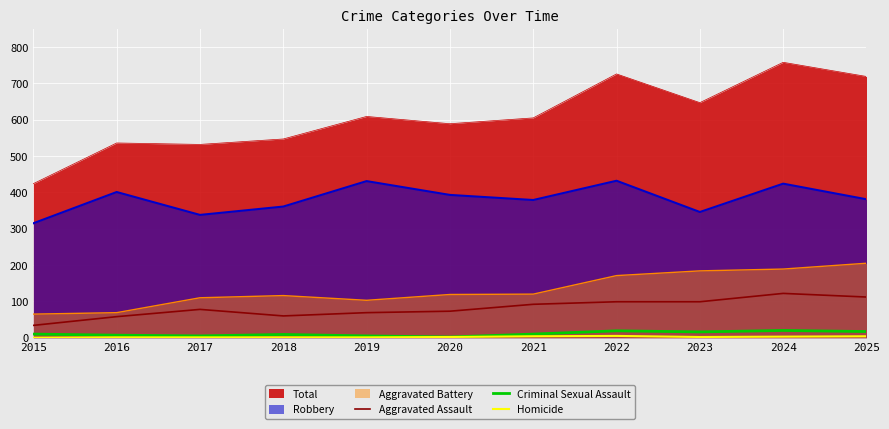

List the labels in order of Homicide value, largest first.

2022, 2021, 2025, 2024, 2020, 2023, 2016, 2017, 2018, 2019, 2015